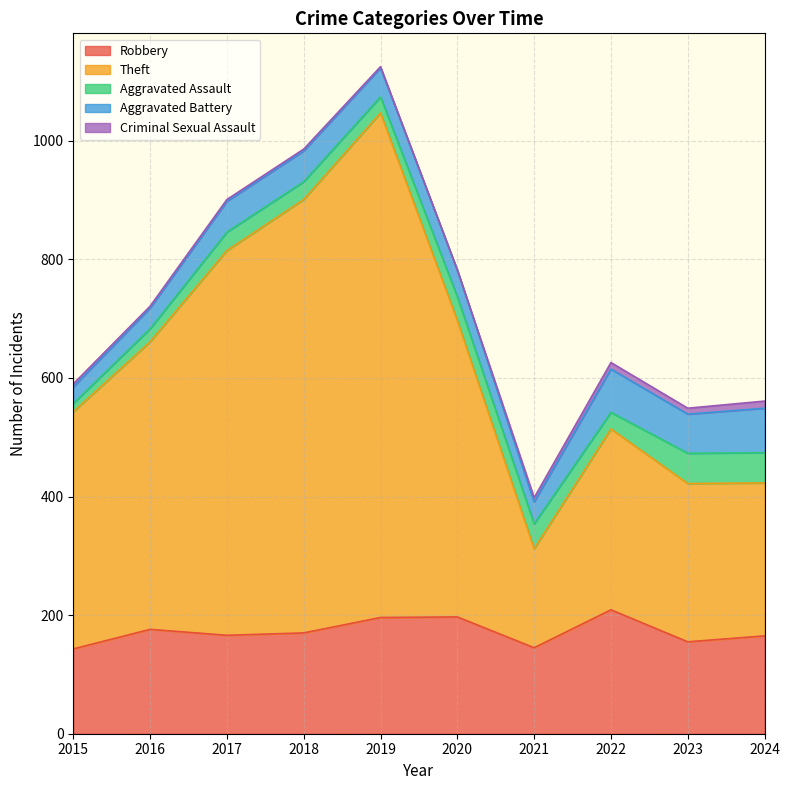

At 2015, list the series in order from largest to smallest.

Theft, Robbery, Aggravated Battery, Aggravated Assault, Criminal Sexual Assault